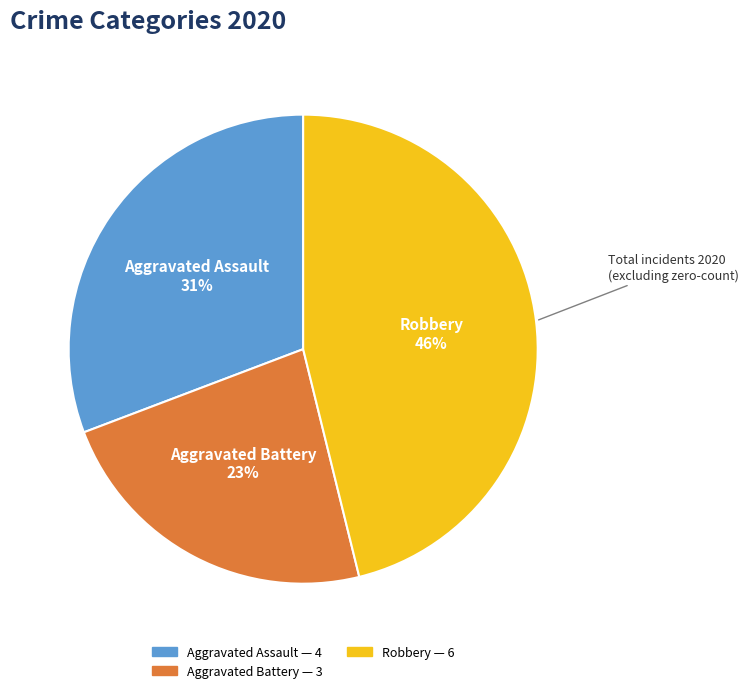

How many slices are in this pie chart?

3